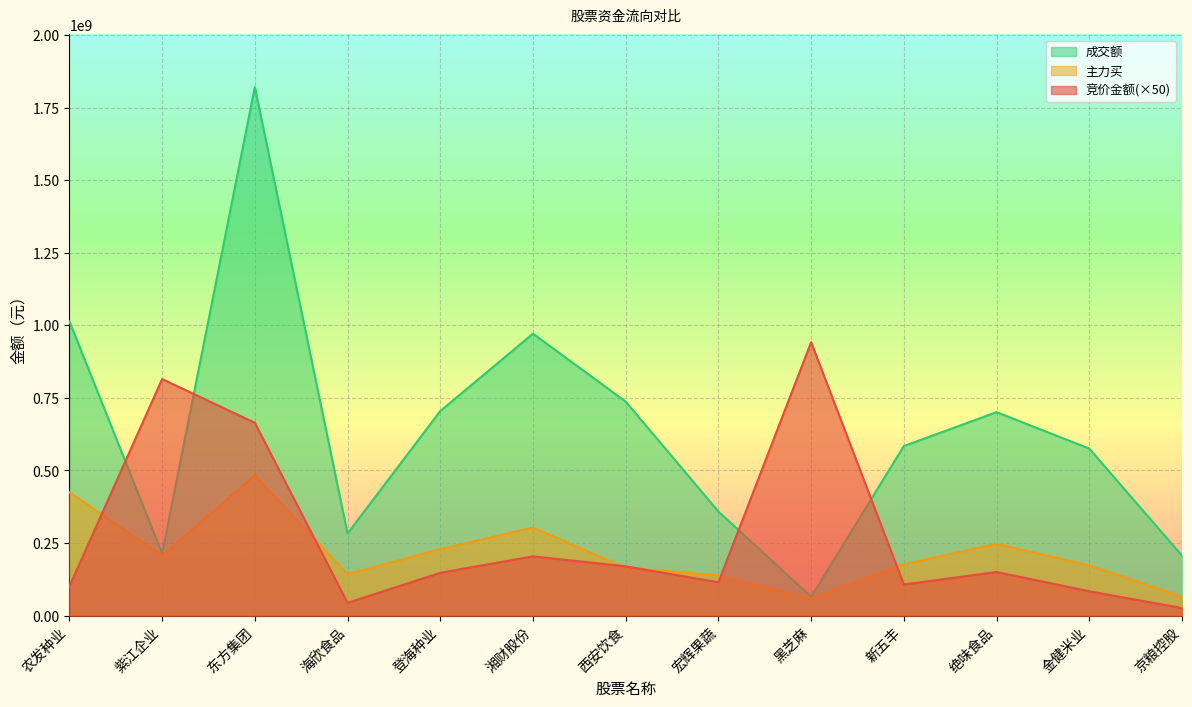

List the labels in order of 竞价金额 value, largest first.

黑芝麻, 紫江企业, 东方集团, 湘财股份, 西安饮食, 绝味食品, 登海种业, 宏辉果蔬, 新五丰, 农发种业, 金健米业, 海欣食品, 京粮控股